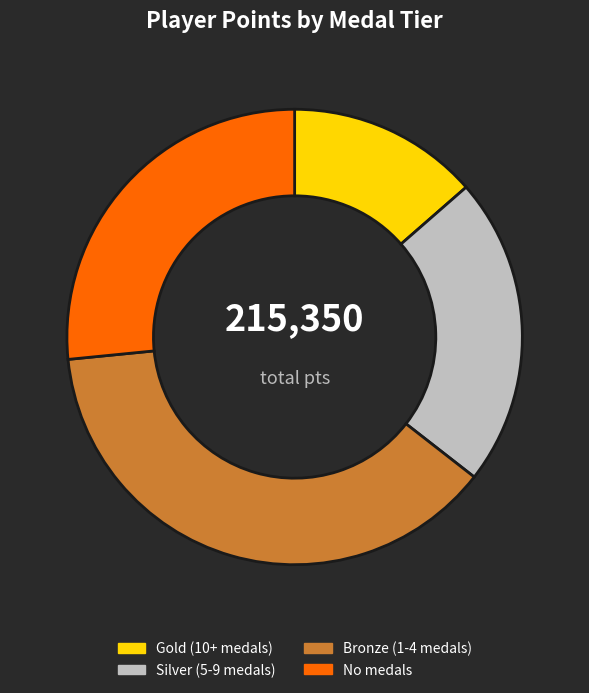

Which category has the smallest portion of the pie?

Gold (10+ medals)